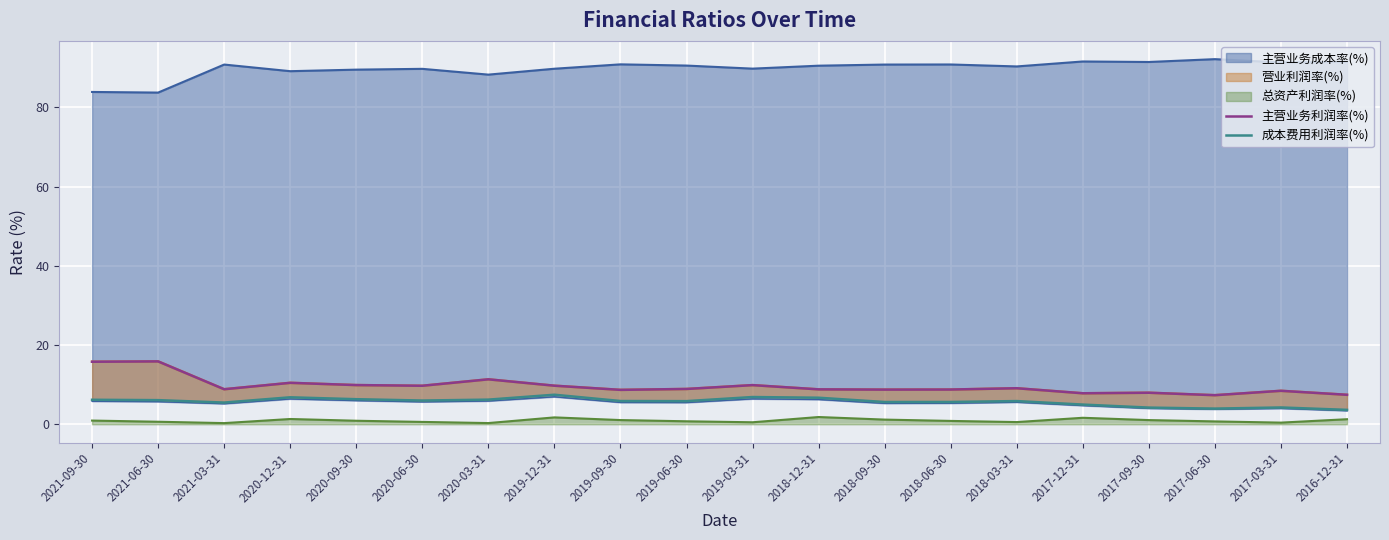

Which series has the widest spread of values?

主营业务利润率(%)